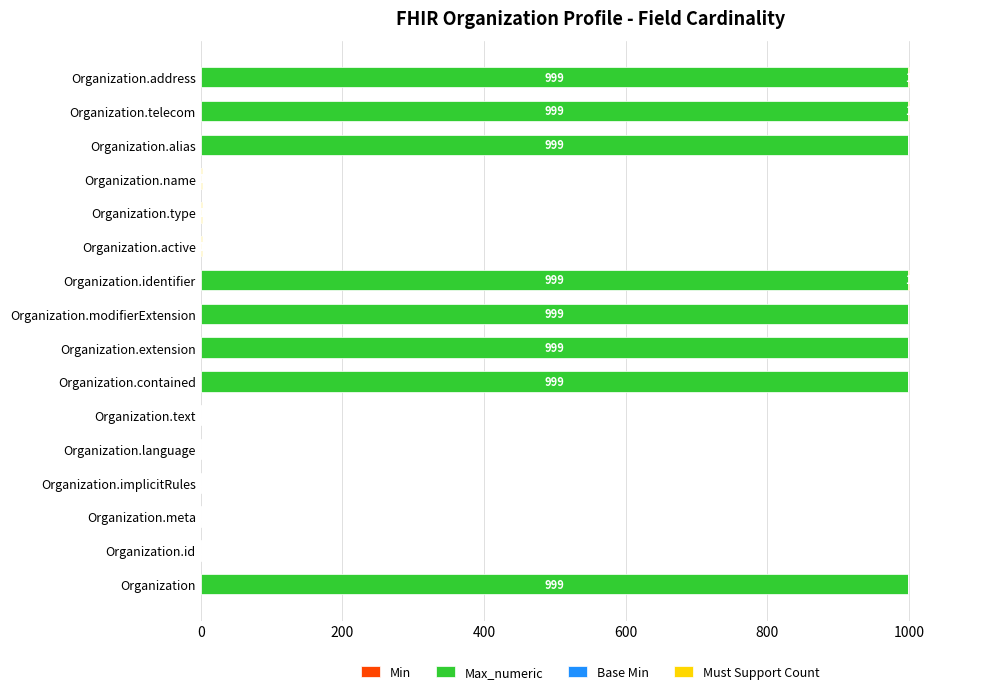

What is the maximum value for Max_numeric?

999